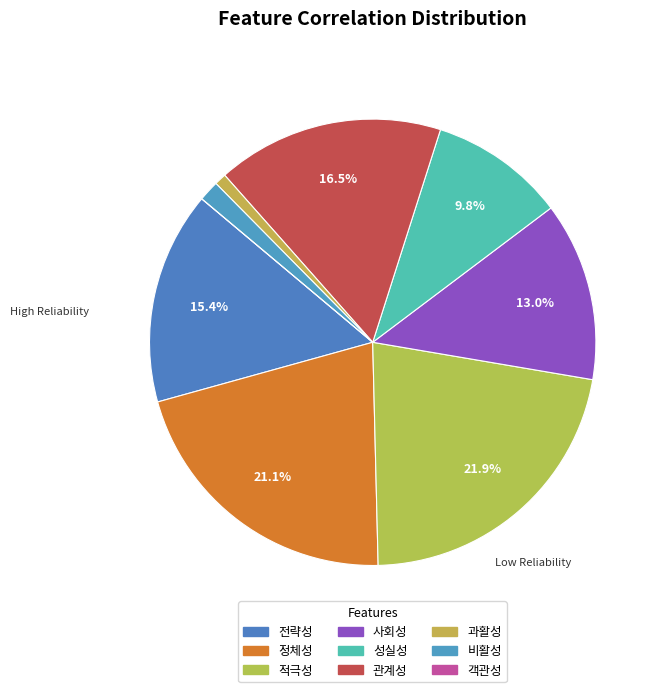

Combined, do 사회성 and 객관성 account for over 50%?

No